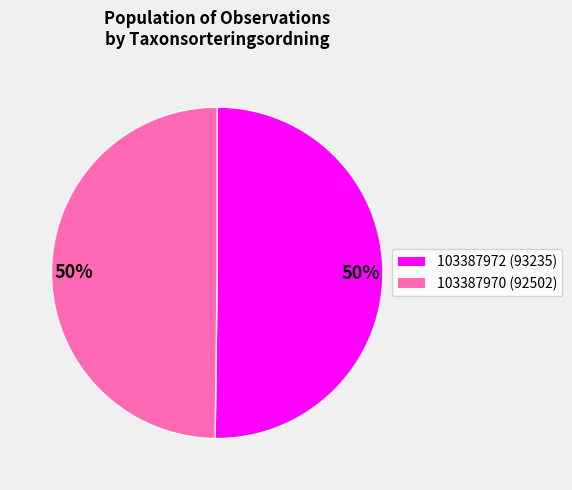

To the nearest percent, what is the average slice percentage?

50%